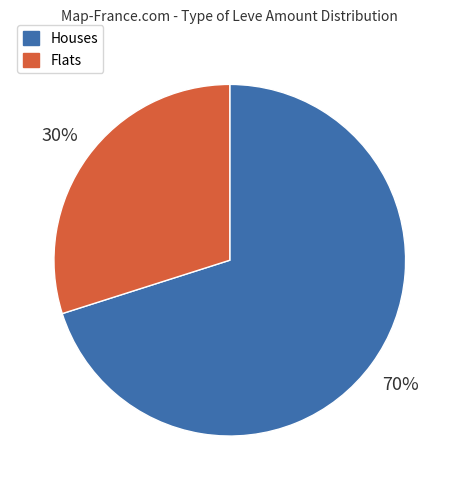

To the nearest percent, what is the combined percentage of Houses and Flats?

100%